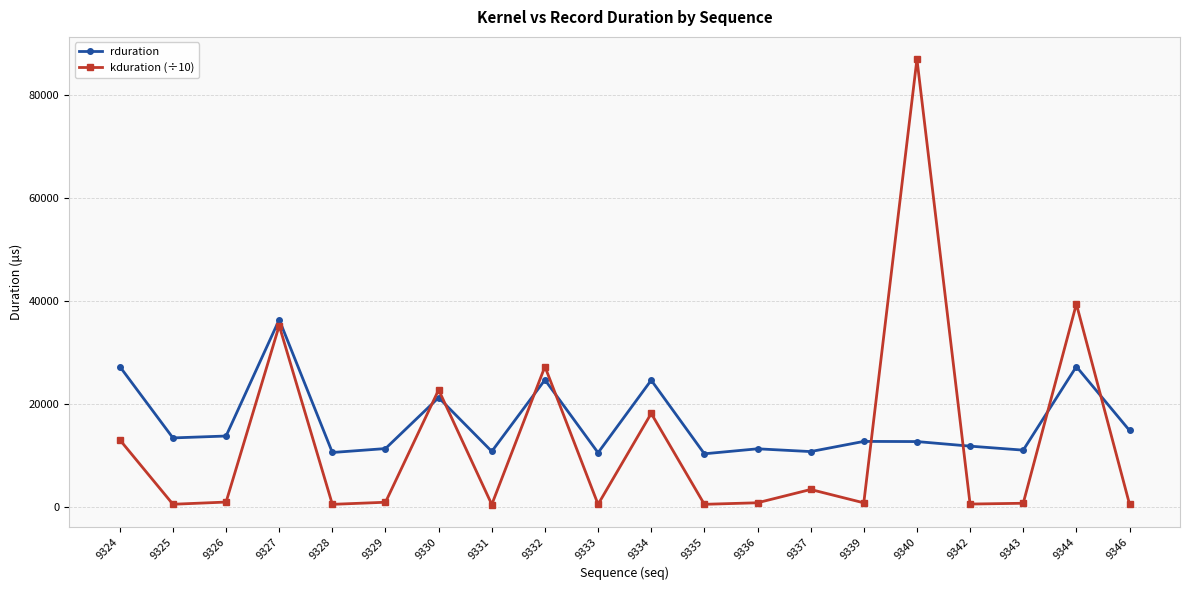

What is the value of the kduration (÷10) point at the 14th from the left?

3314.9